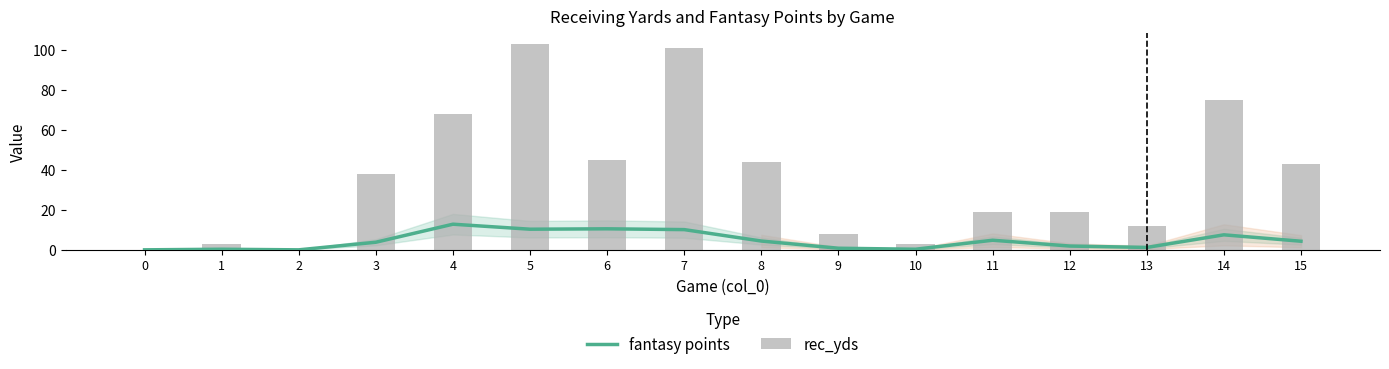

List the series in order of their peak value, lowest first.

fantasy points, rec_yds